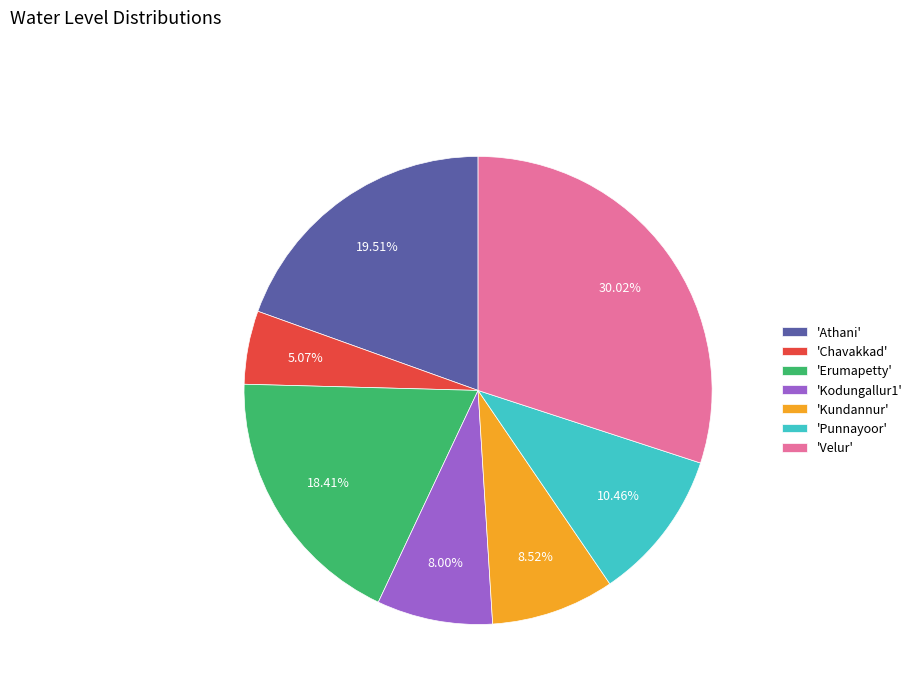

Which slice is the largest?

'Velur'